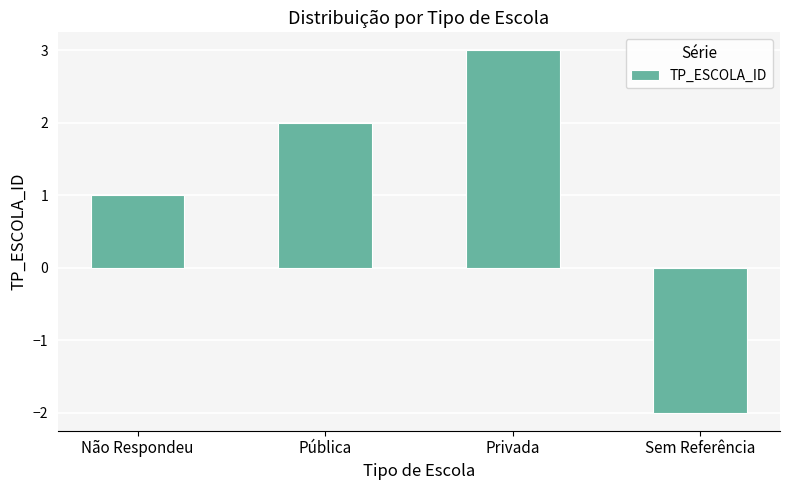

Rank the categories by value from highest to lowest.

Privada, Pública, Não Respondeu, Sem Referência